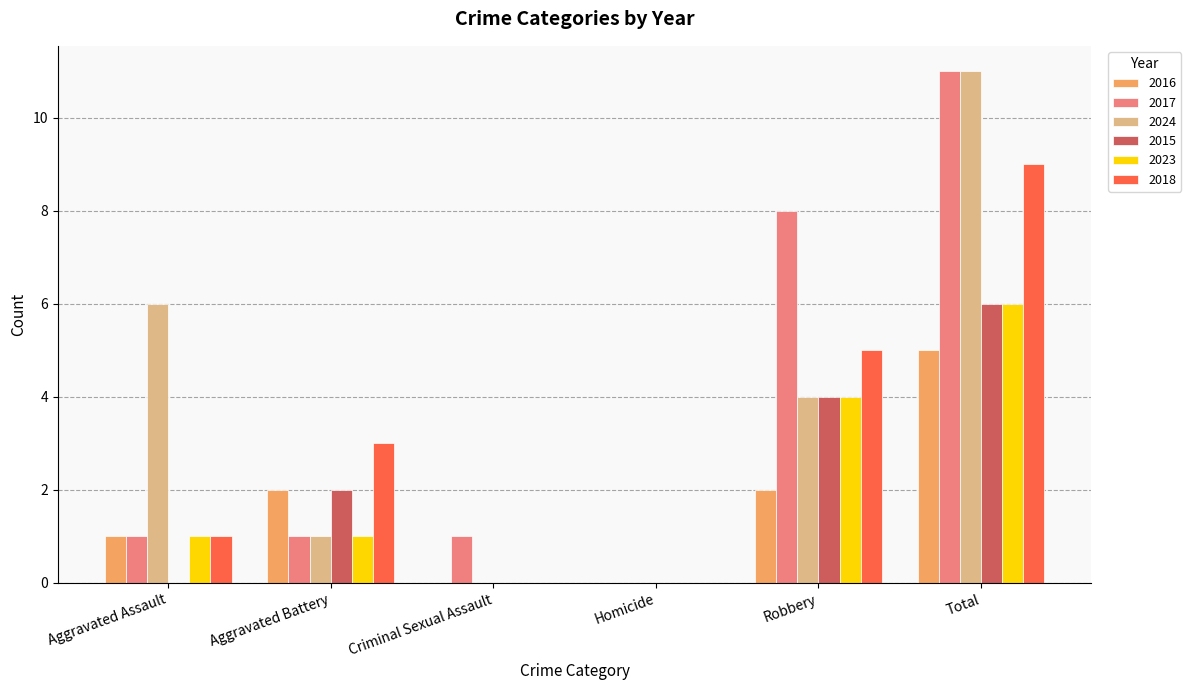

Is it true that 2024 equals 6 at Aggravated Assault?

True